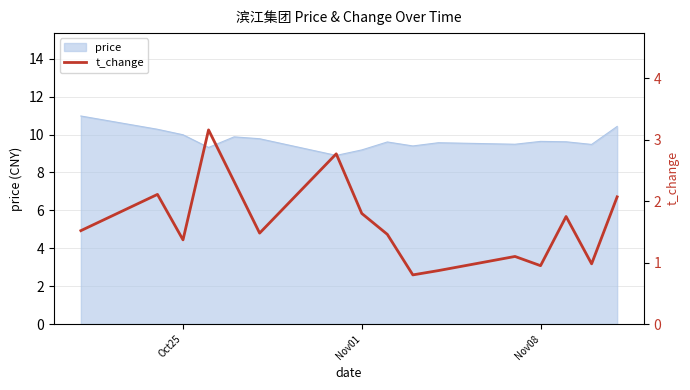

The price series shows 9.6 at Nov08. True or false?

True